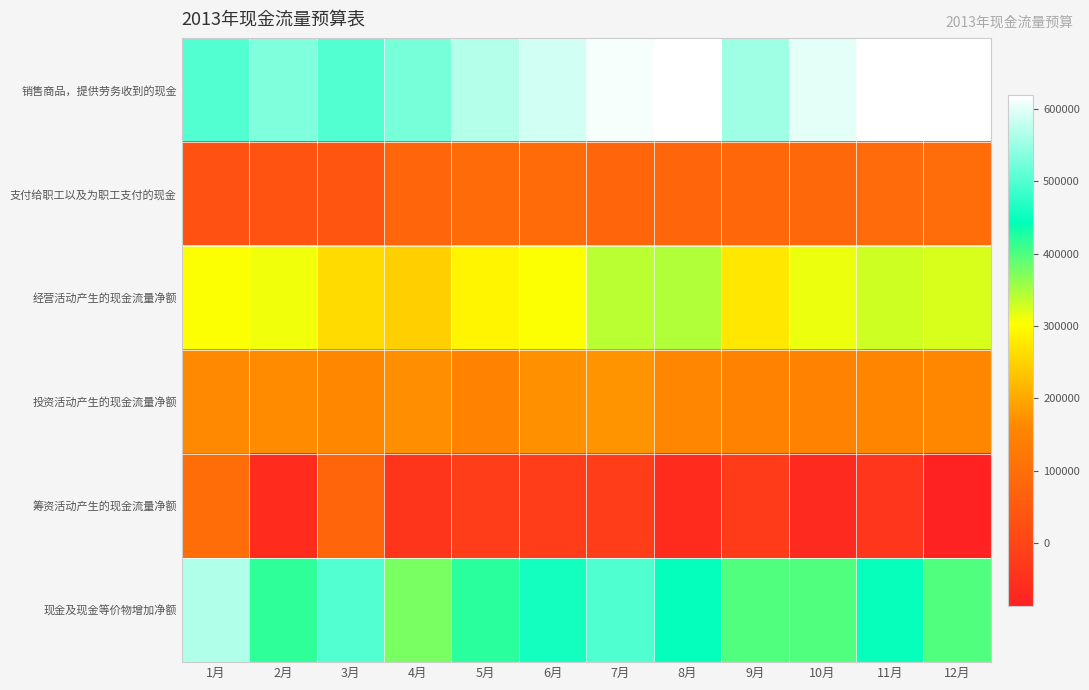

Count the number of categories in the chart.

12